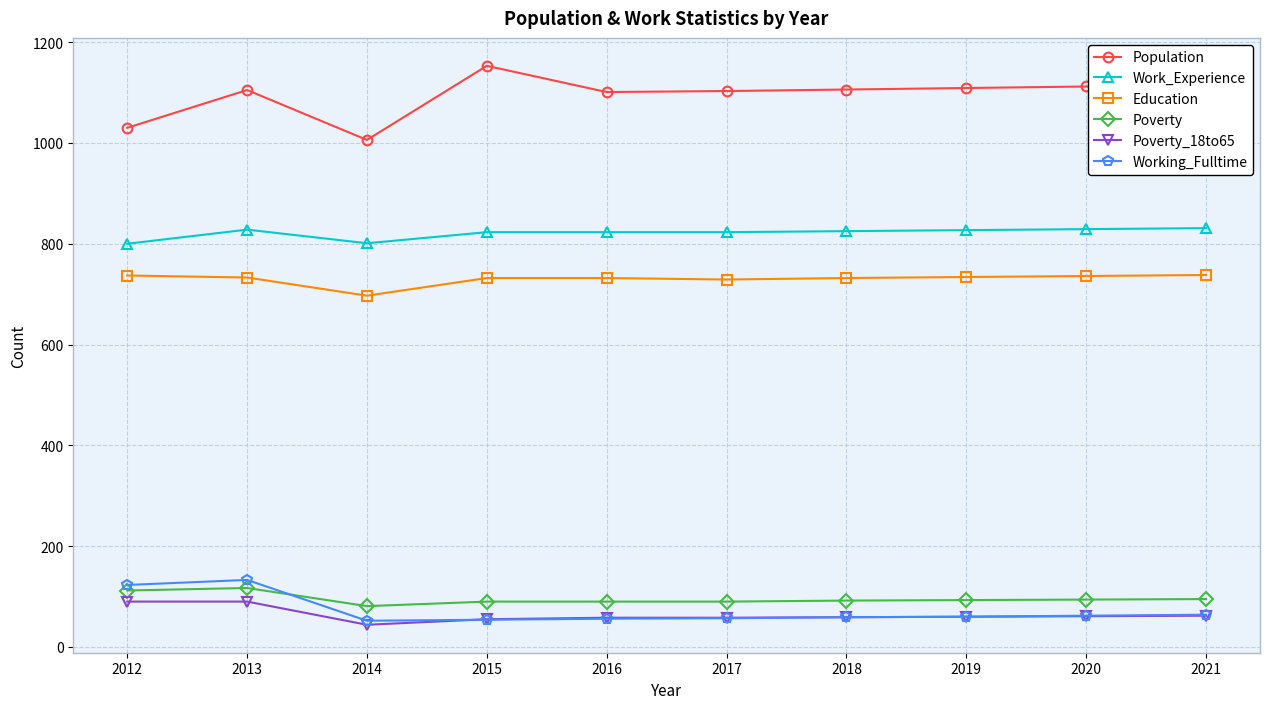

What value does the Work_Experience series have at 2017?

823